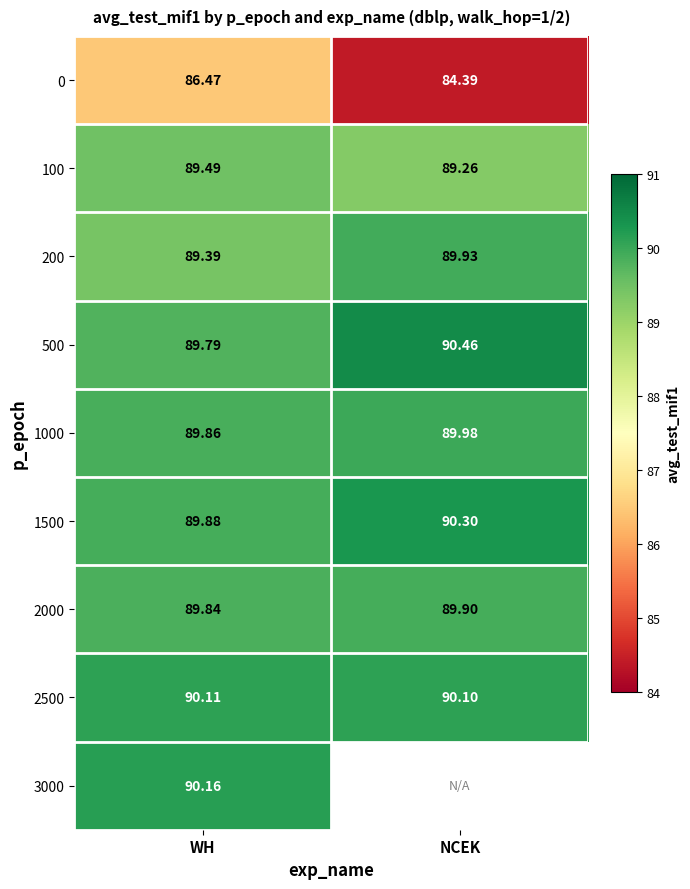

How many values in the 1500 series are below 90?

1